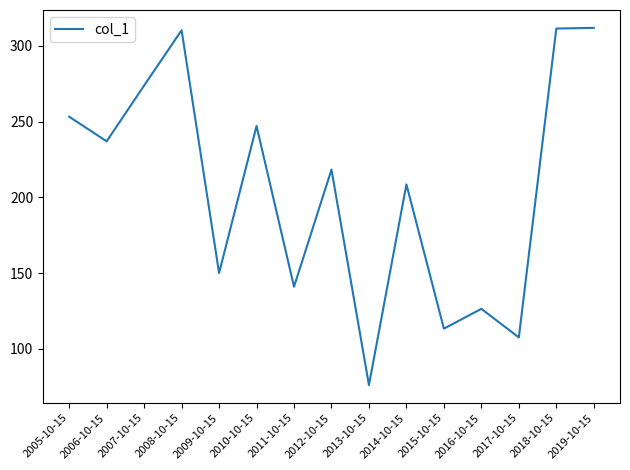

Approximately how many times larger is the value at 2005-10-15 compared to 2014-10-15?

1.2